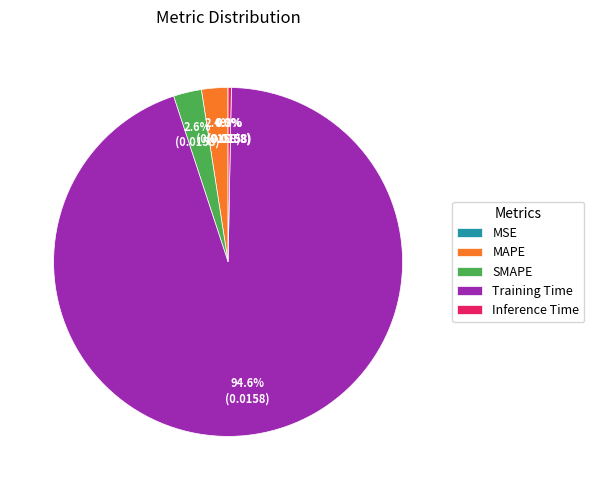

Is the sum of Training Time and SMAPE greater than half?

Yes